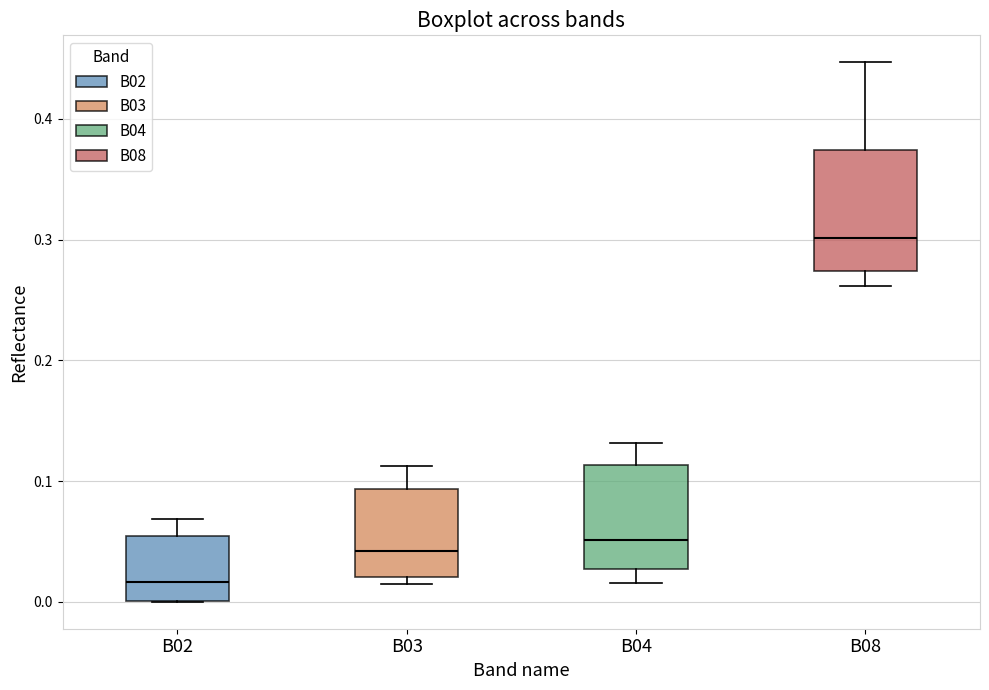

Comparing the boxes themselves (not the whiskers), which one is the tallest?

B08